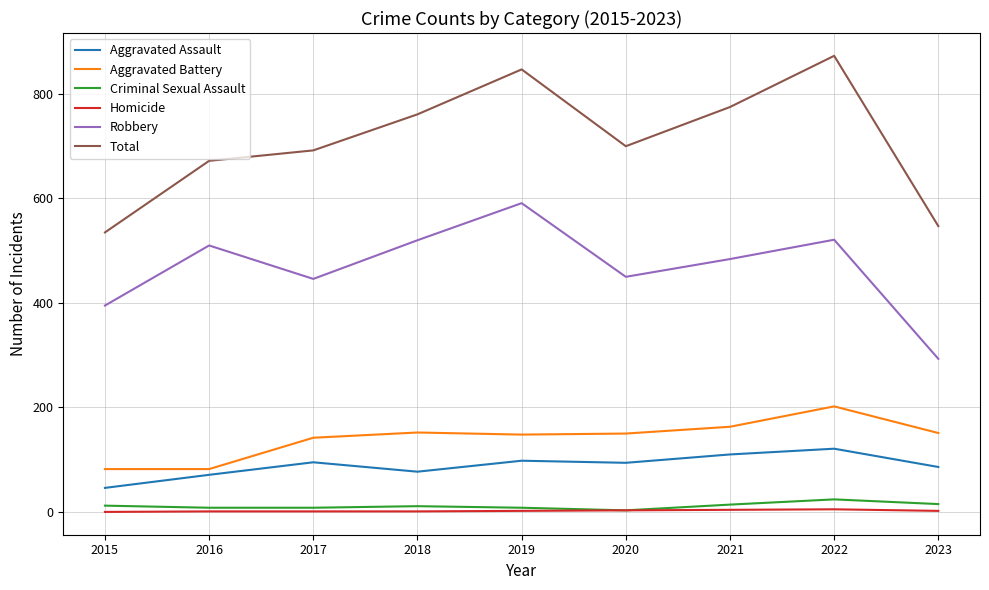

What is the difference between the Aggravated Assault values at 2015 and 2022?

75